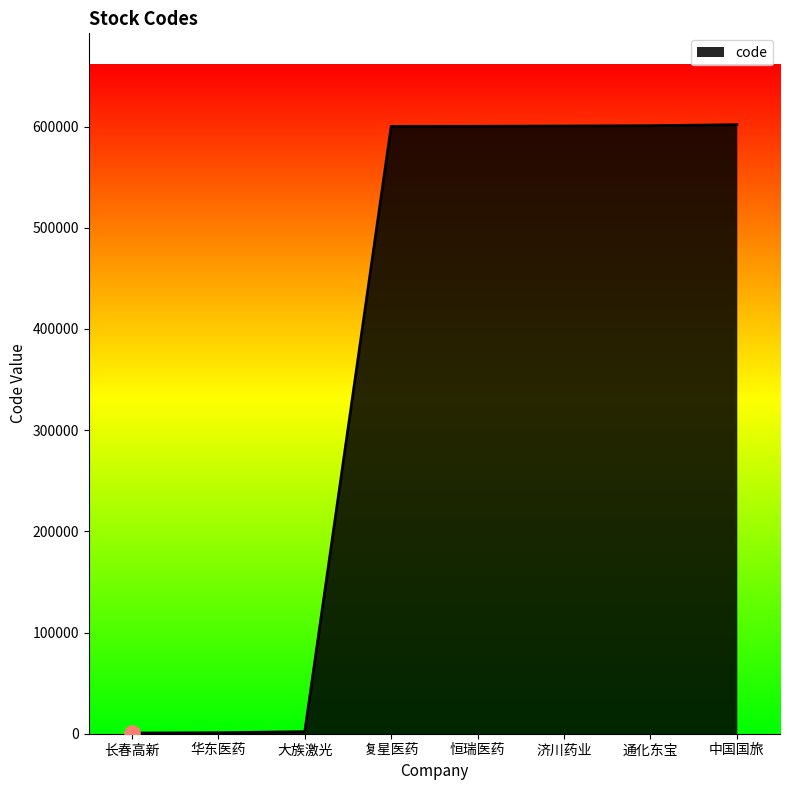

What is the change in value from 复星医药 to 中国国旅?

+1692